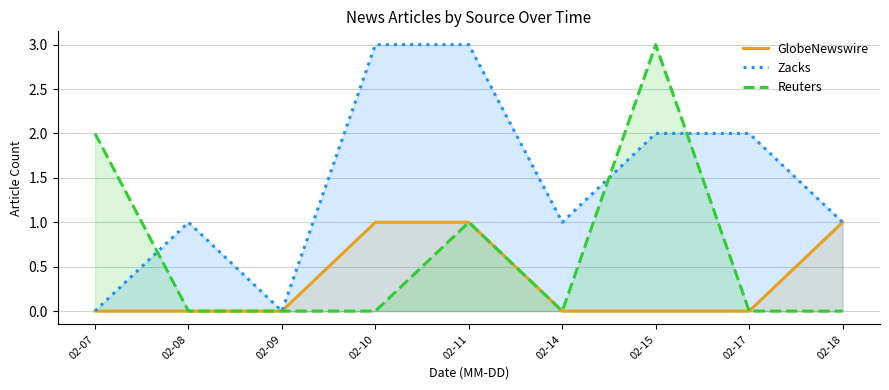

Reading left to right, list all the values displayed in this chart.

GlobeNewswire: 02-07=0	02-08=0	02-09=0	02-10=1	02-11=1	02-14=0	02-15=0	02-17=0	02-18=1
Zacks: 02-07=0	02-08=1	02-09=0	02-10=3	02-11=3	02-14=1	02-15=2	02-17=2	02-18=1
Reuters: 02-07=2	02-08=0	02-09=0	02-10=0	02-11=1	02-14=0	02-15=3	02-17=0	02-18=0